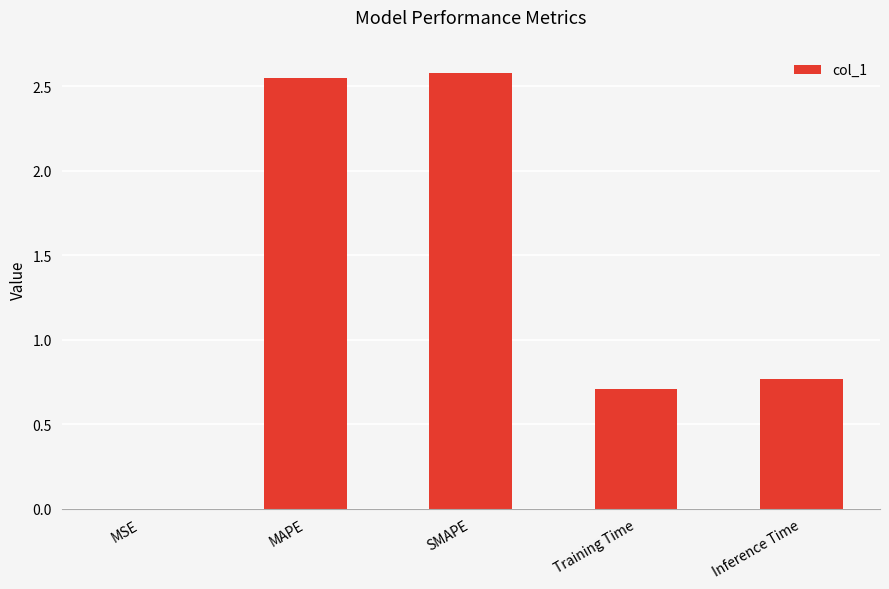

What is the sum of all values?

6.6